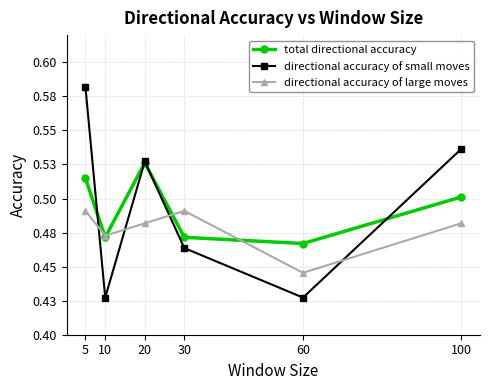

True or false: directional accuracy of large moves and total directional accuracy intersect in this chart.

True